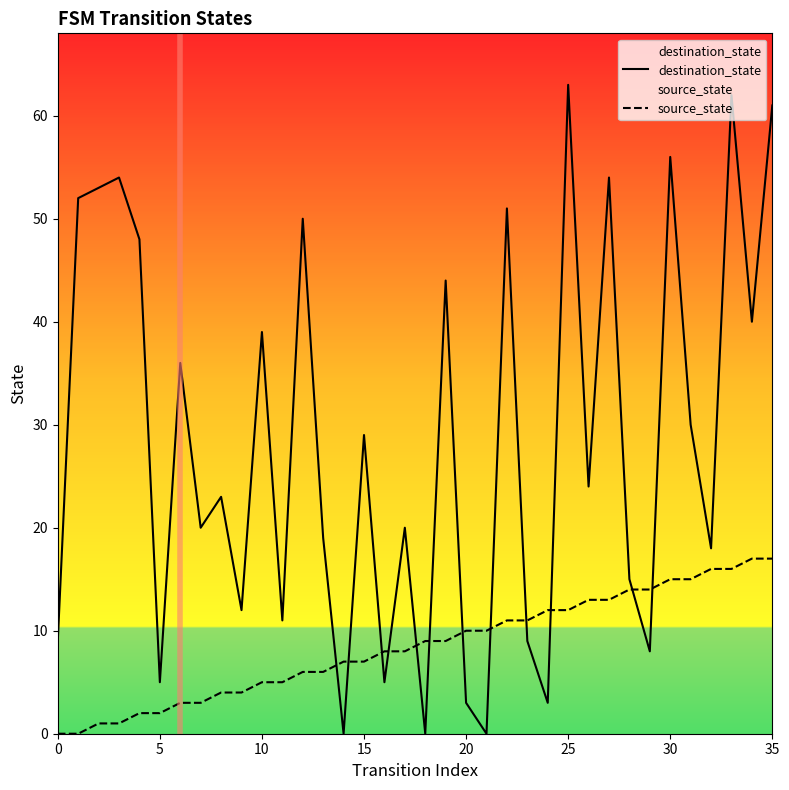

What is the difference between the maximum and minimum values in the destination_state series?

63